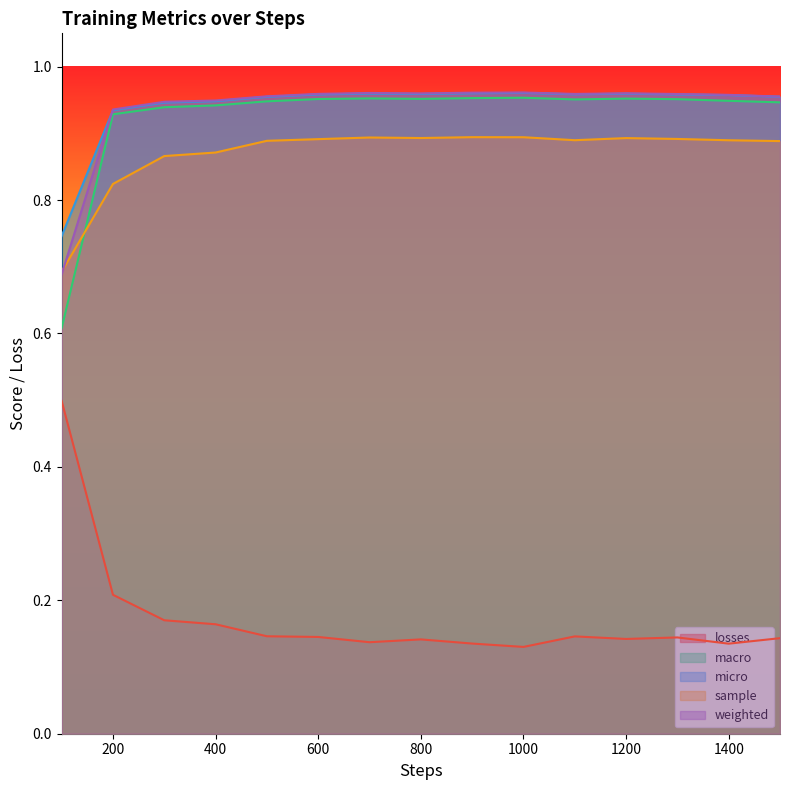

What are all the series names shown in the legend?

losses, macro, micro, sample, weighted